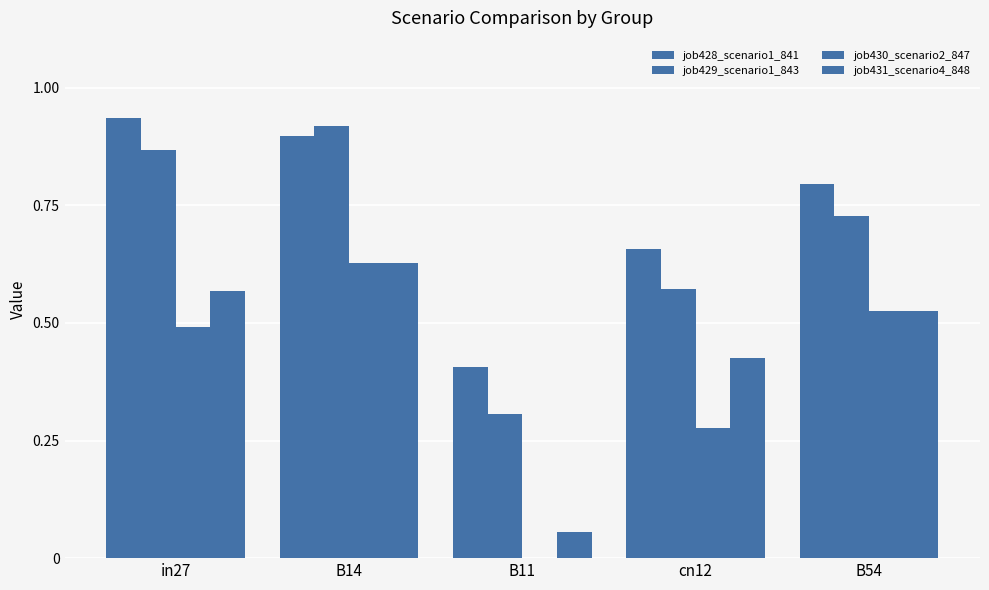

What is the highest value of the job428_scenario1_841 series?

0.9